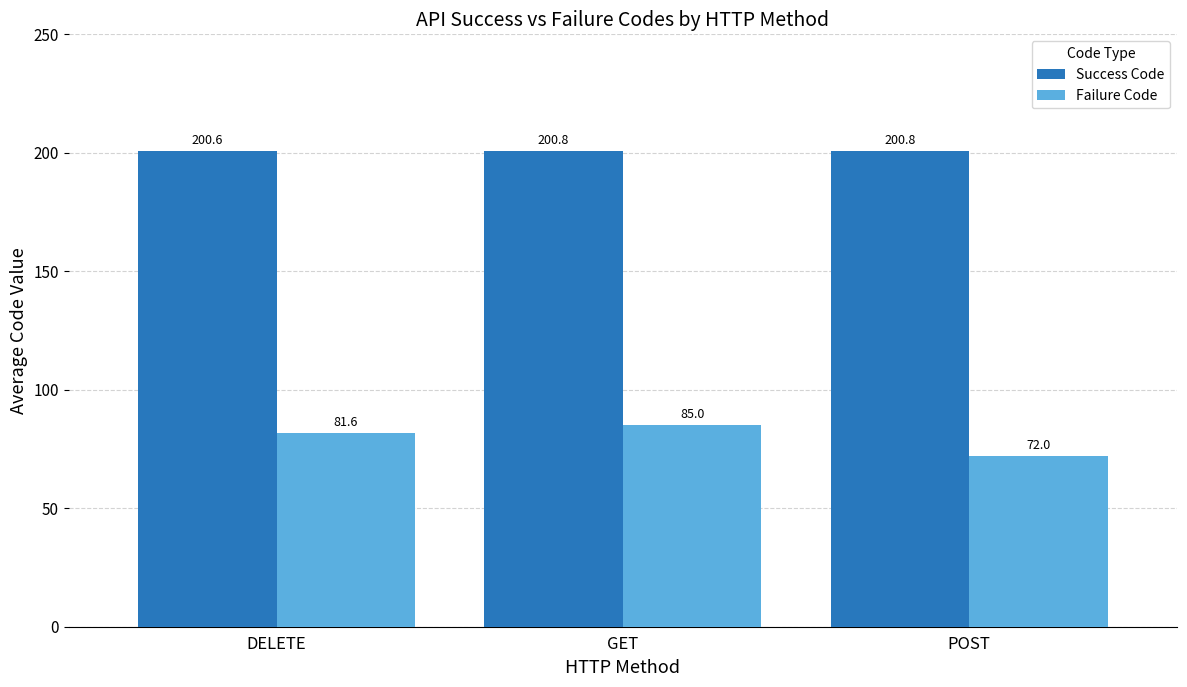

What is the maximum value for Success Code?

200.8